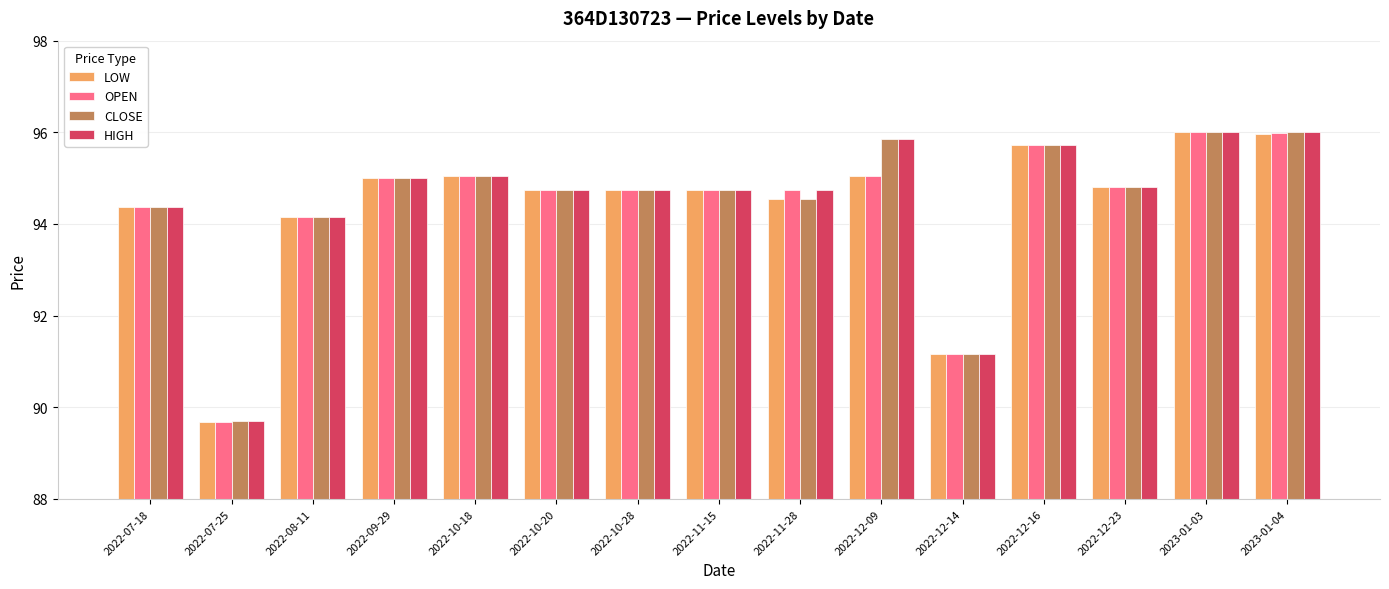

What is the highest value of the LOW series?

96.0